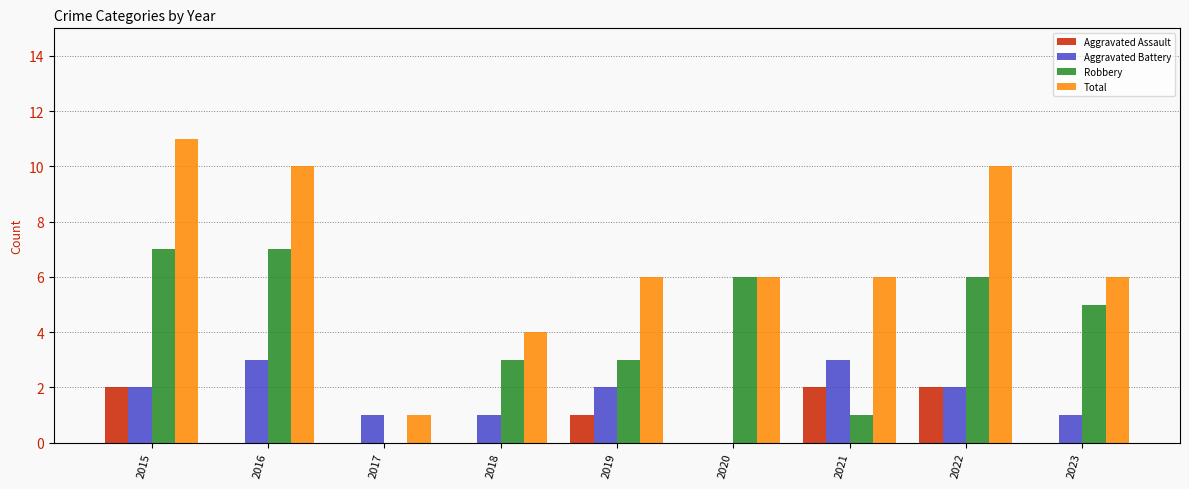

Which series has the widest spread of values?

Total